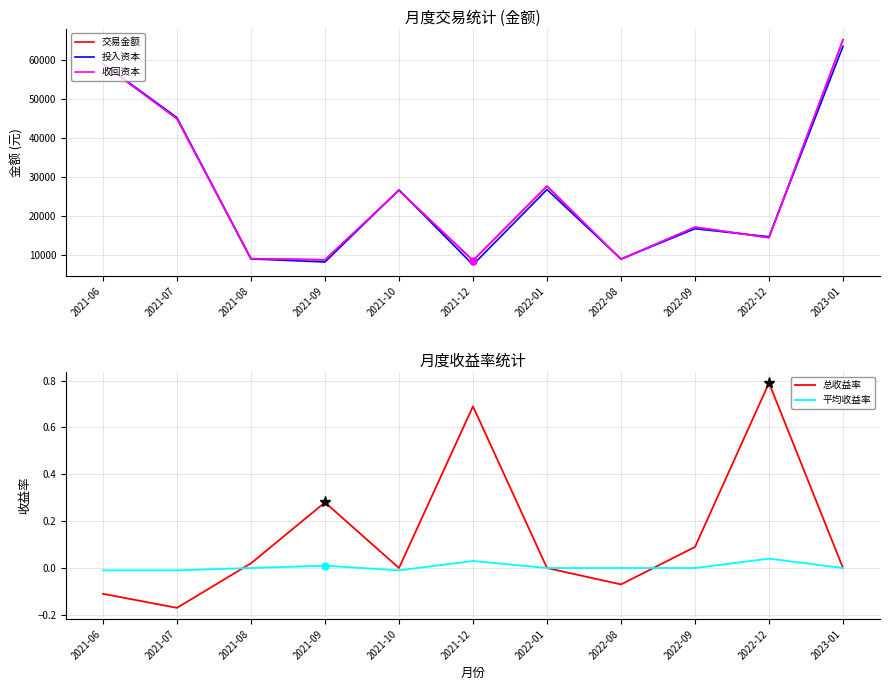

What are all the series names shown in the legend?

交易金额, 投入资本, 收回资本, 总收益率, 平均收益率